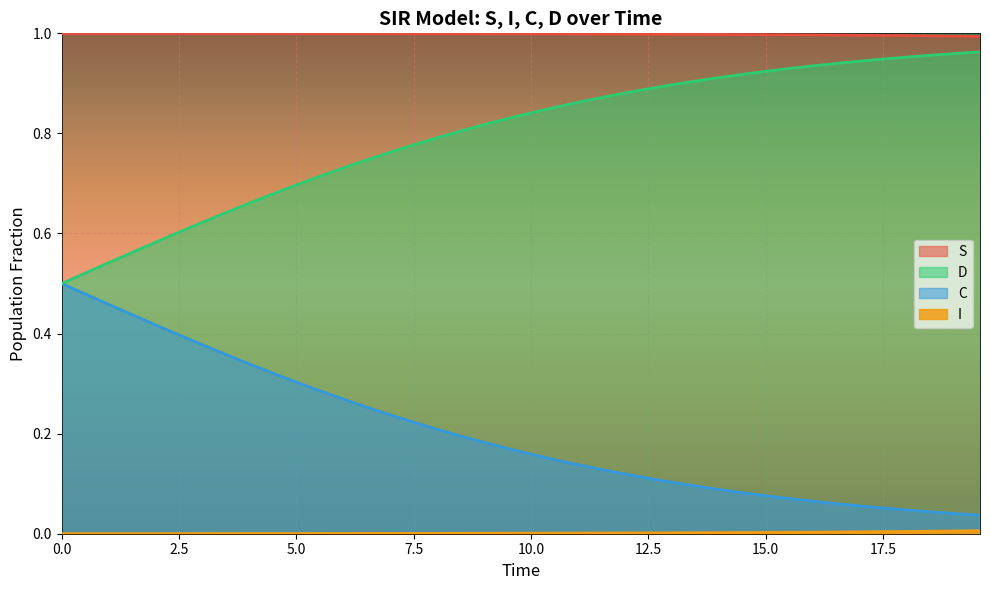

List the series in order of their overall mean, highest first.

S, D, C, I